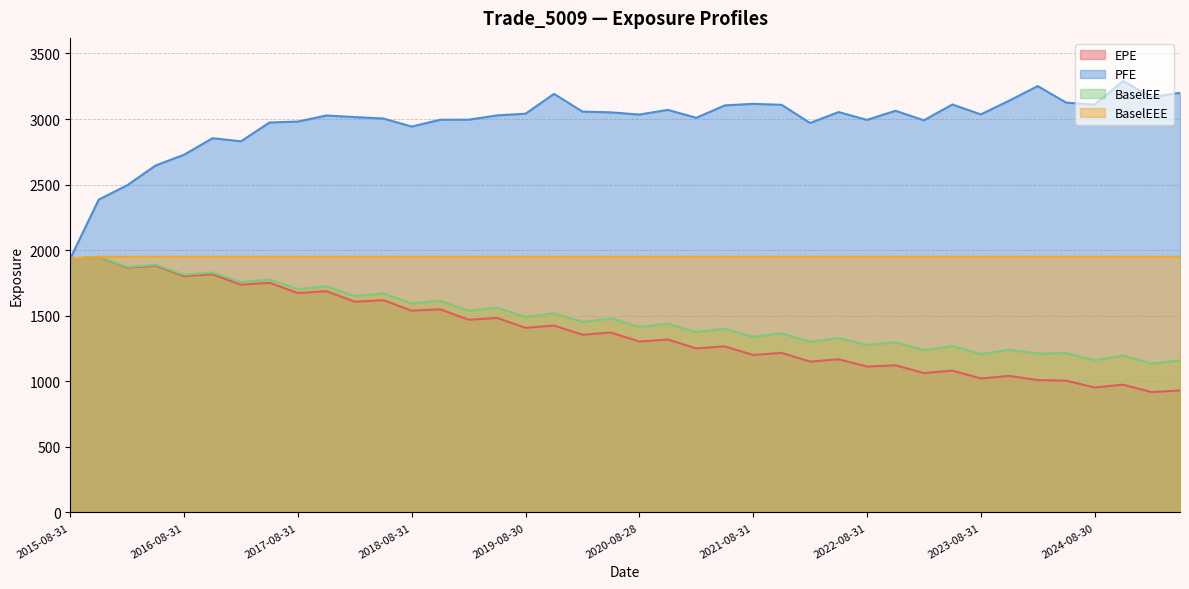

Reading right to left, extract all data points from this chart.

EPE: 2025-05-30=930.5	2025-02-28=918.2	2024-11-29=974.8	2024-08-30=953.3	2024-05-31=1004.9	2024-02-29=1010.0	2023-11-30=1041.5	2023-08-31=1022.3	2023-05-31=1081.5	2023-02-28=1063.3	2022-11-30=1122.5	2022-08-31=1112.9	2022-05-31=1167.9	2022-02-28=1150.8	2021-11-30=1217.1	2021-08-31=1200.8	2021-05-28=1266.8	2021-02-26=1251.0	2020-11-30=1318.5	2020-08-28=1303.7	2020-05-29=1372.1	2020-02-28=1355.7	2019-11-29=1425.5	2019-08-30=1408.0	2019-05-31=1483.4	2019-02-28=1469.9	2018-11-30=1549.6	2018-08-31=1539.0	2018-05-31=1619.1	2018-02-28=1607.1	2017-11-30=1687.5	2017-08-31=1673.2	2017-05-31=1751.5	2017-02-28=1736.8	2016-11-30=1815.5	2016-08-31=1802.7	2016-05-31=1881.7	2016-02-29=1867.7	2015-11-30=1947.5	2015-08-31=1936.5
PFE: 2025-05-30=3200.2	2025-02-28=3166.9	2024-11-29=3290.0	2024-08-30=3110.7	2024-05-31=3125.4	2024-02-29=3251.5	2023-11-30=3140.8	2023-08-31=3035.6	2023-05-31=3111.3	2023-02-28=2990.7	2022-11-30=3063.3	2022-08-31=2993.9	2022-05-31=3053.3	2022-02-28=2970.1	2021-11-30=3108.7	2021-08-31=3116.1	2021-05-28=3104.3	2021-02-26=3009.8	2020-11-30=3070.2	2020-08-28=3034.5	2020-05-29=3051.3	2020-02-28=3057.0	2019-11-29=3192.1	2019-08-30=3041.0	2019-05-31=3028.1	2019-02-28=2995.3	2018-11-30=2995.0	2018-08-31=2942.9	2018-05-31=3004.3	2018-02-28=3015.2	2017-11-30=3027.3	2017-08-31=2981.1	2017-05-31=2973.7	2017-02-28=2830.5	2016-11-30=2854.2	2016-08-31=2728.0	2016-05-31=2646.2	2016-02-29=2495.2	2015-11-30=2386.2	2015-08-31=1936.5
BaselEE: 2025-05-30=1159.5	2025-02-28=1135.5	2024-11-29=1196.5	2024-08-30=1161.2	2024-05-31=1214.9	2024-02-29=1211.9	2023-11-30=1240.3	2023-08-31=1208.4	2023-05-31=1268.8	2023-02-28=1238.2	2022-11-30=1297.7	2022-08-31=1277.2	2022-05-31=1330.5	2022-02-28=1301.5	2021-11-30=1366.6	2021-08-31=1338.7	2021-05-28=1402.3	2021-02-26=1375.5	2020-11-30=1440.2	2020-08-28=1414.3	2020-05-29=1479.3	2020-02-28=1452.8	2019-11-29=1518.3	2019-08-30=1490.6	2019-05-31=1561.9	2019-02-28=1539.2	2018-11-30=1614.1	2018-08-31=1594.5	2018-05-31=1669.9	2018-02-28=1650.2	2017-11-30=1725.1	2017-08-31=1703.1	2017-05-31=1777.0	2017-02-28=1756.4	2016-11-30=1830.3	2016-08-31=1813.1	2016-05-31=1888.9	2016-02-29=1872.0	2015-11-30=1949.8	2015-08-31=1936.5
BaselEEE: 2025-05-30=1949.8	2025-02-28=1949.8	2024-11-29=1949.8	2024-08-30=1949.8	2024-05-31=1949.8	2024-02-29=1949.8	2023-11-30=1949.8	2023-08-31=1949.8	2023-05-31=1949.8	2023-02-28=1949.8	2022-11-30=1949.8	2022-08-31=1949.8	2022-05-31=1949.8	2022-02-28=1949.8	2021-11-30=1949.8	2021-08-31=1949.8	2021-05-28=1949.8	2021-02-26=1949.8	2020-11-30=1949.8	2020-08-28=1949.8	2020-05-29=1949.8	2020-02-28=1949.8	2019-11-29=1949.8	2019-08-30=1949.8	2019-05-31=1949.8	2019-02-28=1949.8	2018-11-30=1949.8	2018-08-31=1949.8	2018-05-31=1949.8	2018-02-28=1949.8	2017-11-30=1949.8	2017-08-31=1949.8	2017-05-31=1949.8	2017-02-28=1949.8	2016-11-30=1949.8	2016-08-31=1949.8	2016-05-31=1949.8	2016-02-29=1949.8	2015-11-30=1949.8	2015-08-31=1936.5